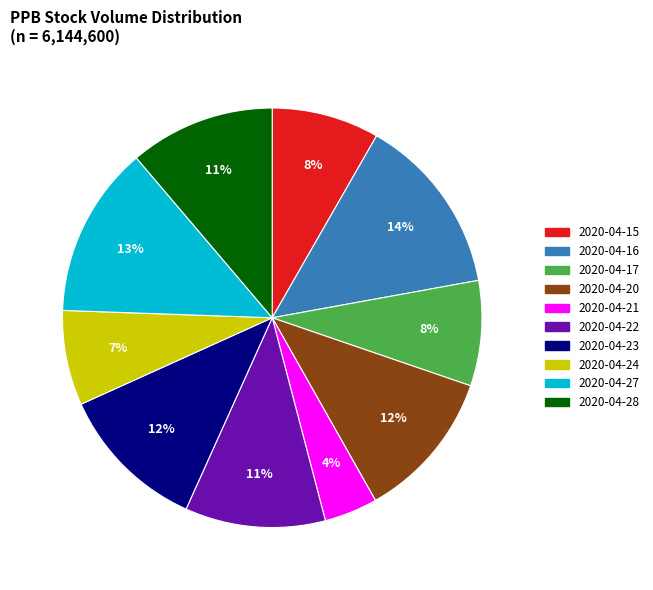

To the nearest percent, what is the average slice percentage?

10%